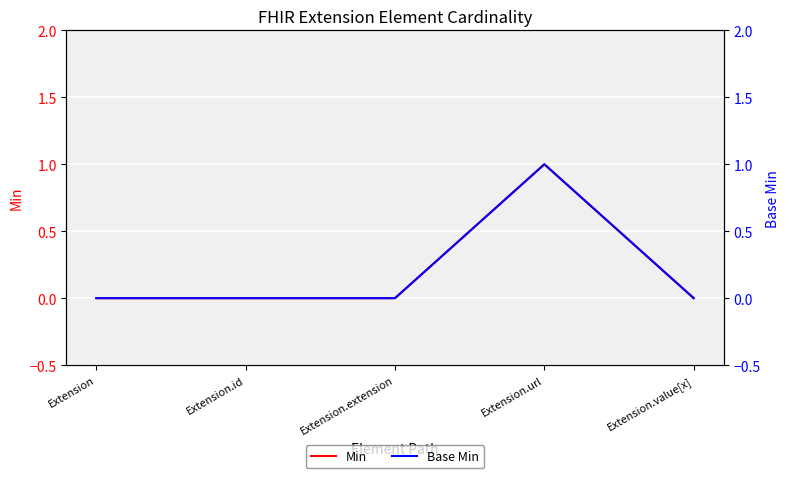

What is the difference between the maximum and minimum values in the Min series?

1